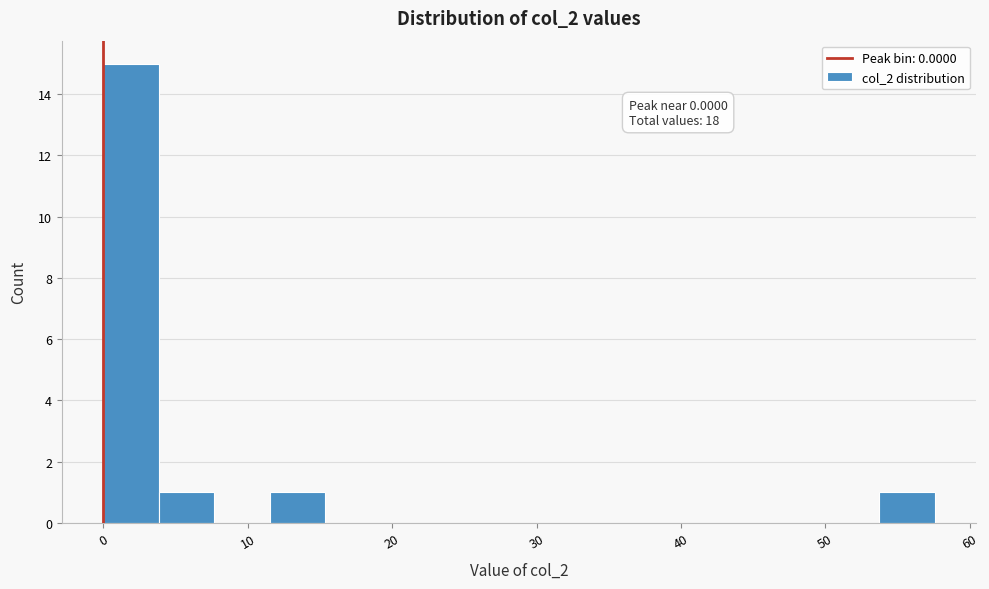

Around what value on the x-axis is the tallest bar? Give the approximate position of its centre, as read against the axis.

2